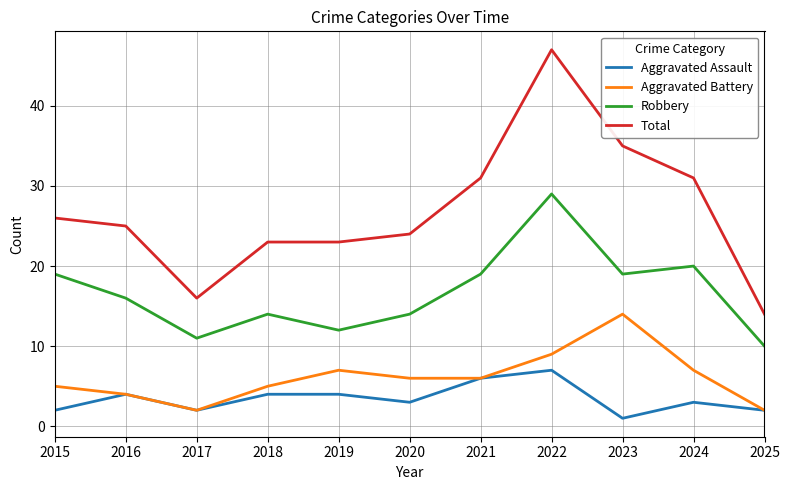

What are all the series names shown in the legend?

Aggravated Assault, Aggravated Battery, Robbery, Total